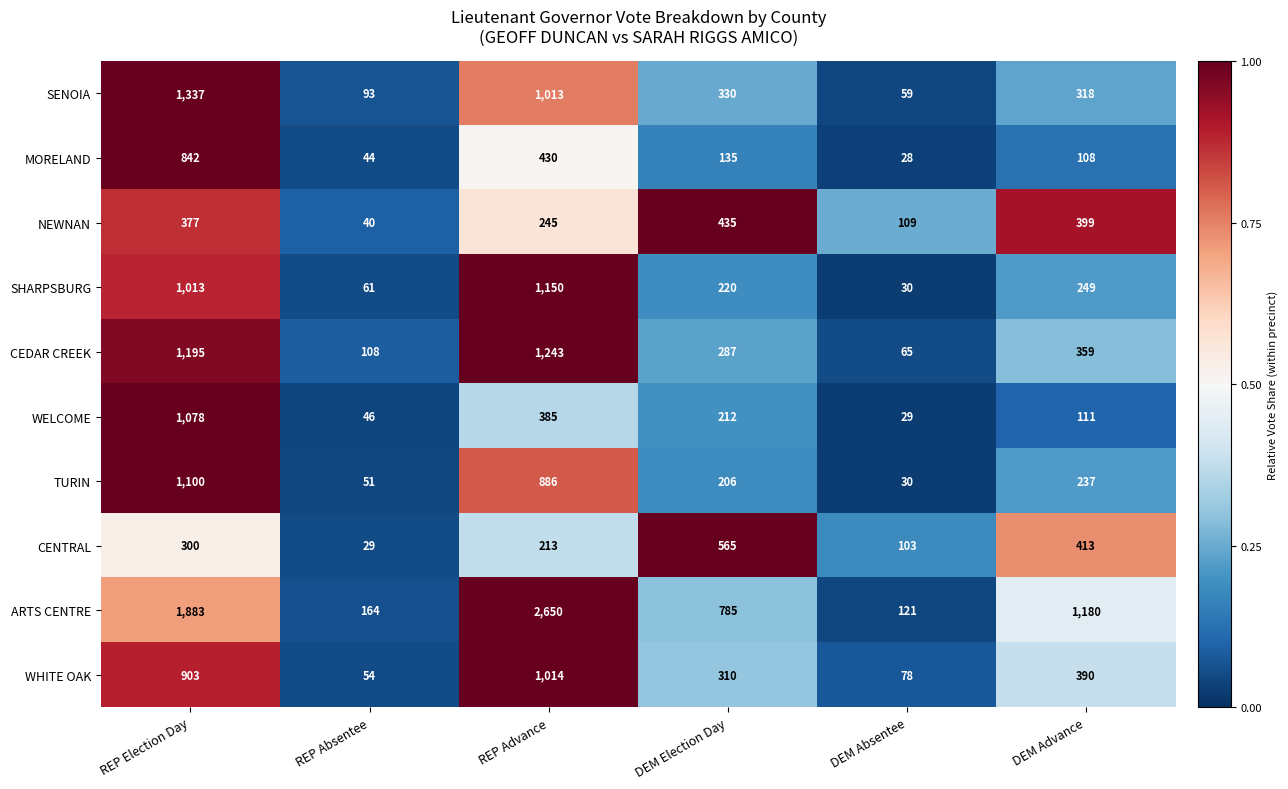

True or false: WELCOME has a value of 138 at DEM Election Day.

False